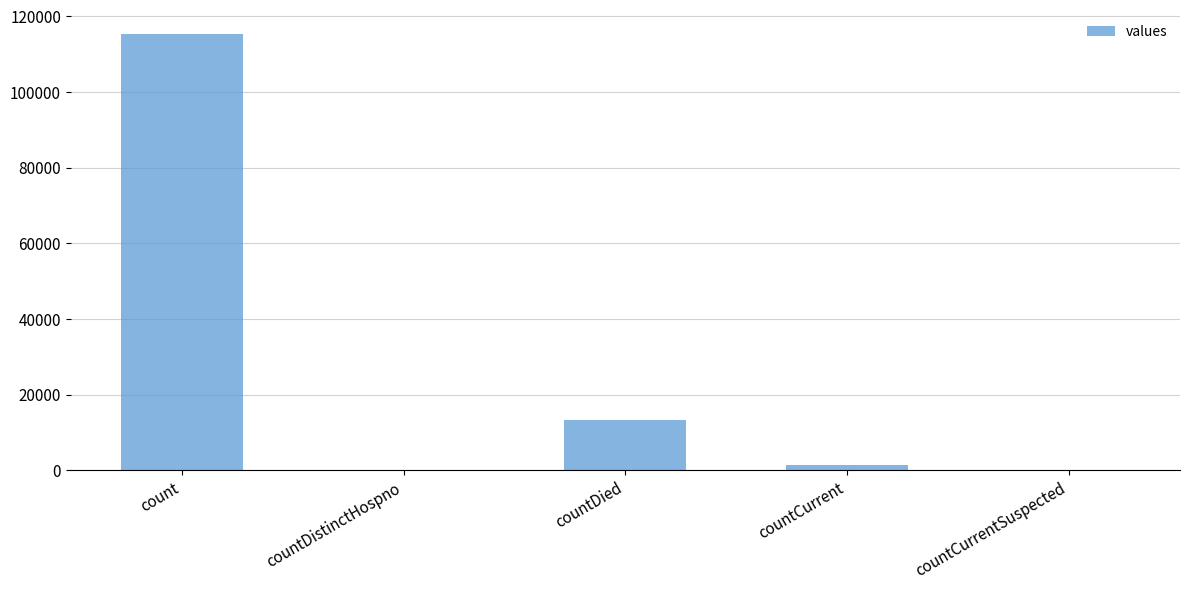

What is the approximate value at countCurrent, to the nearest 100?

1400